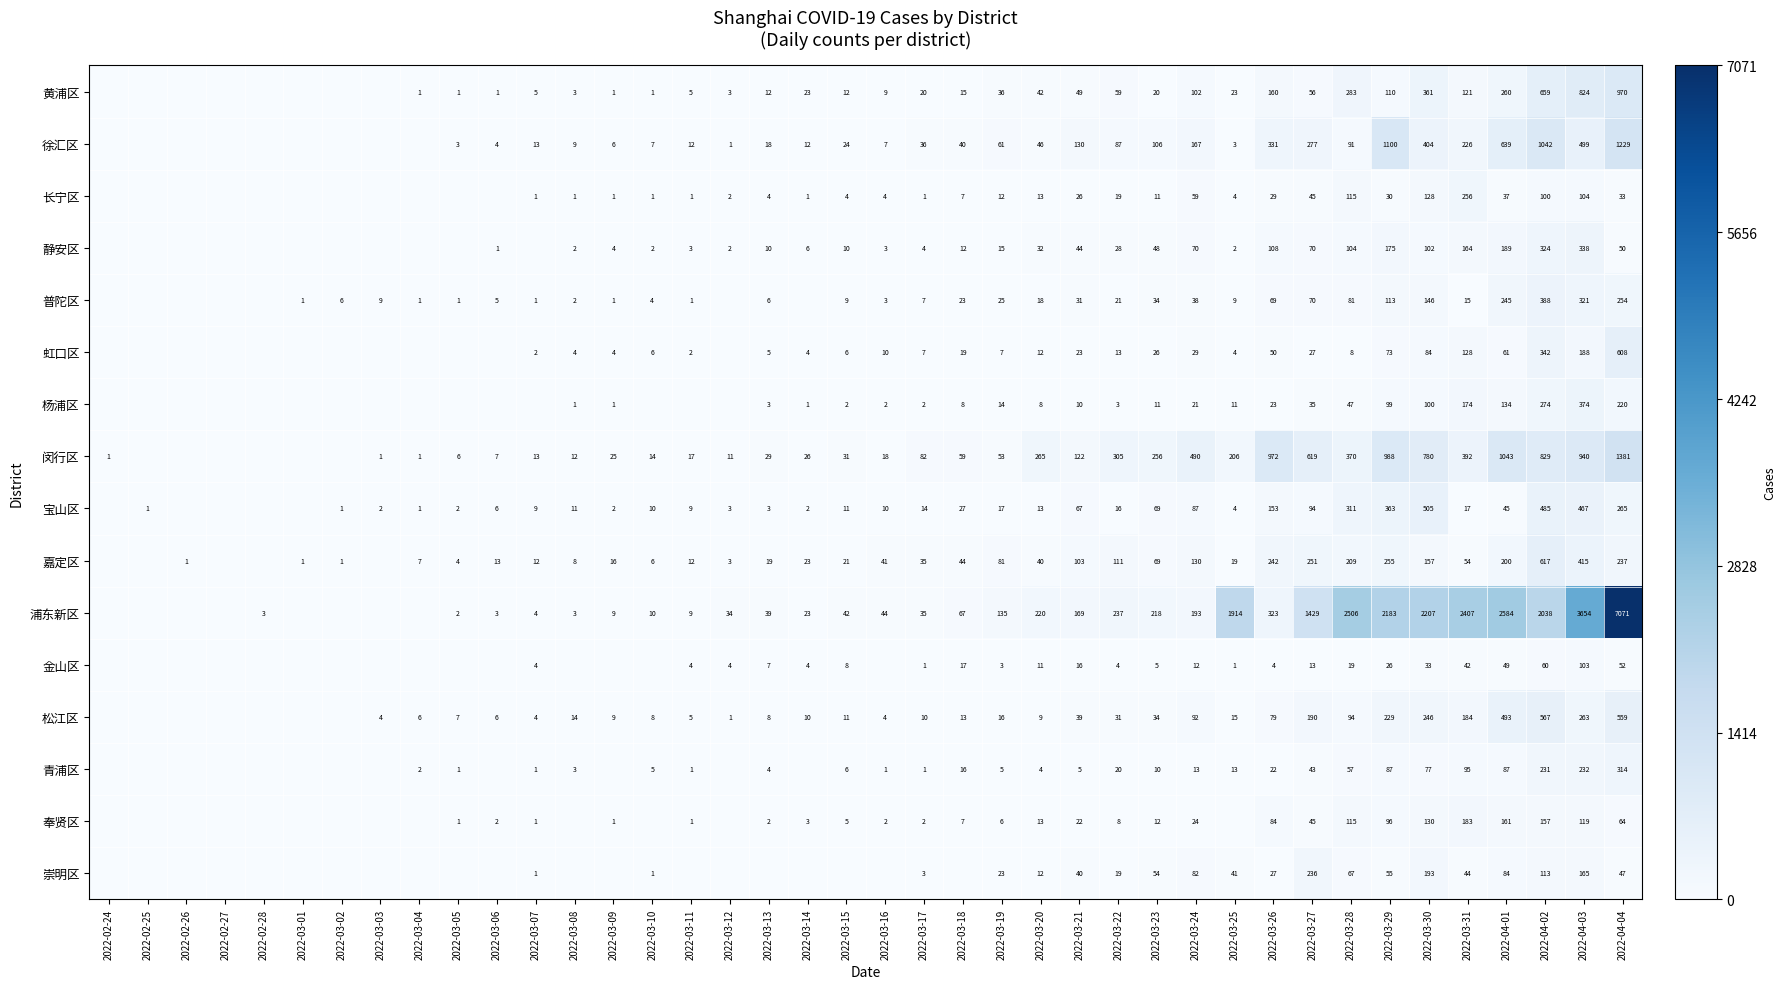

Between 2022-04-03 and 2022-04-02, which is larger?

2022-04-03